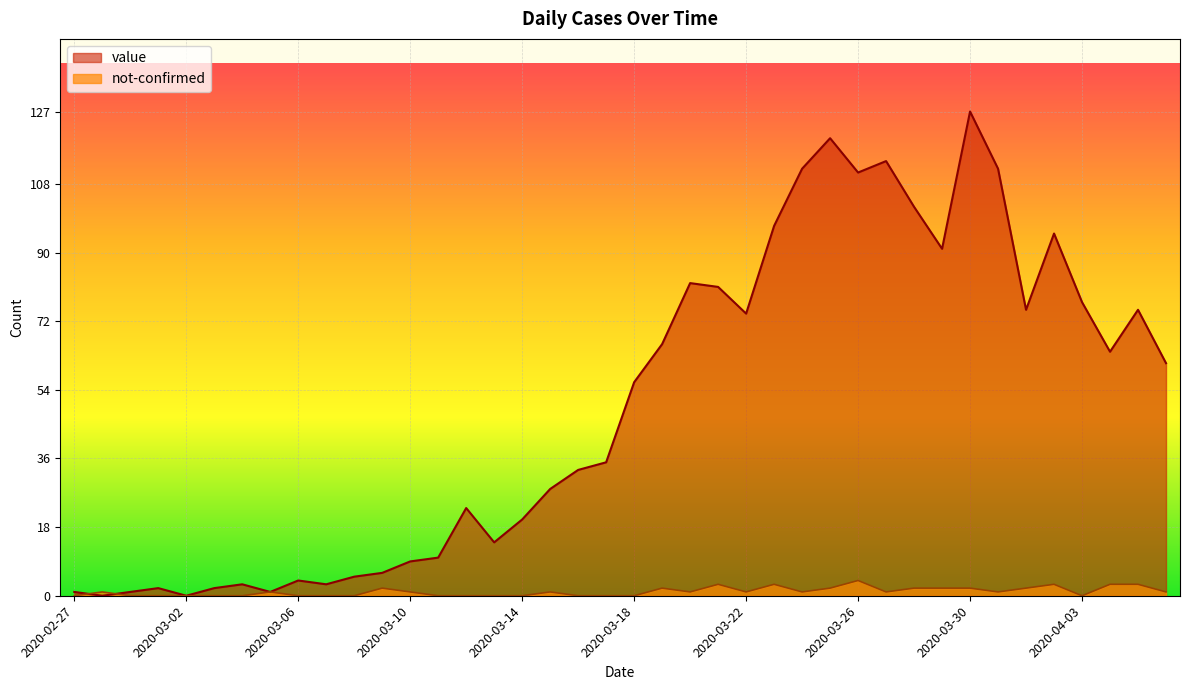

What is the total value across all series at 2020-03-16?

33